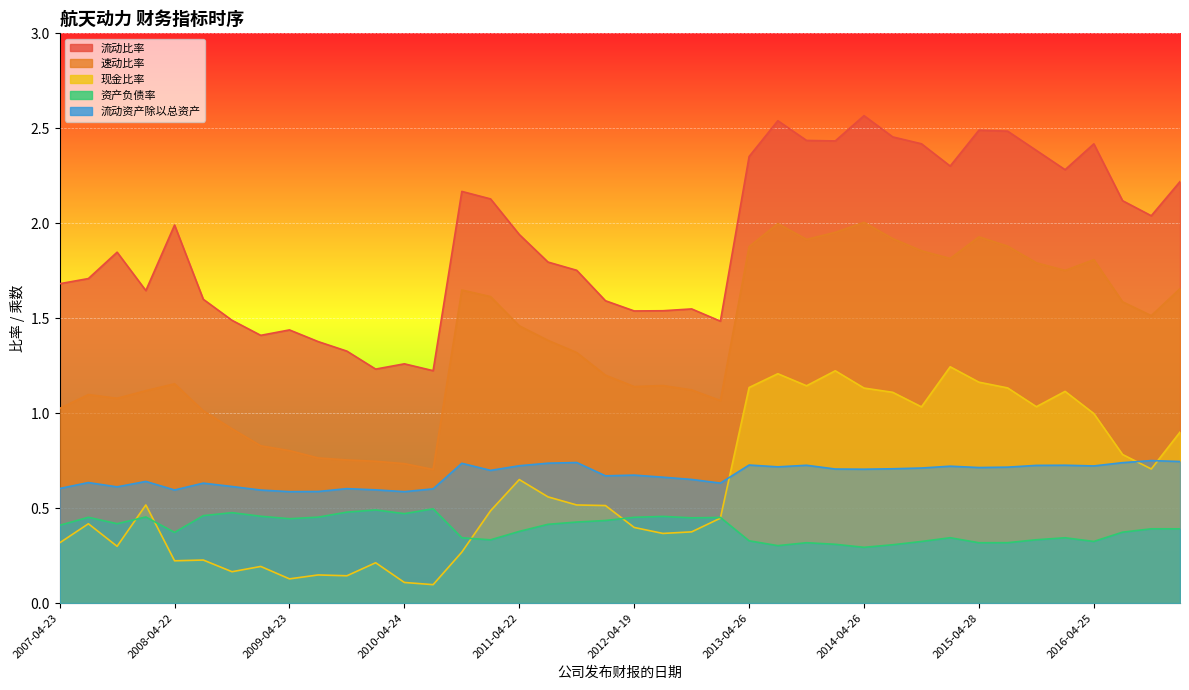

Where is 流动比率 nearest to the value 1?

2010-08-23